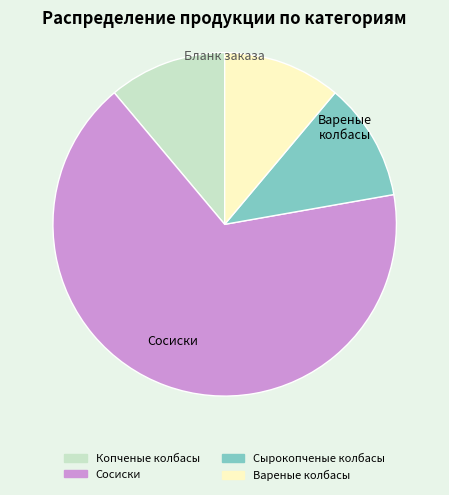

Does Сосиски account for over 50% of the chart?

Yes